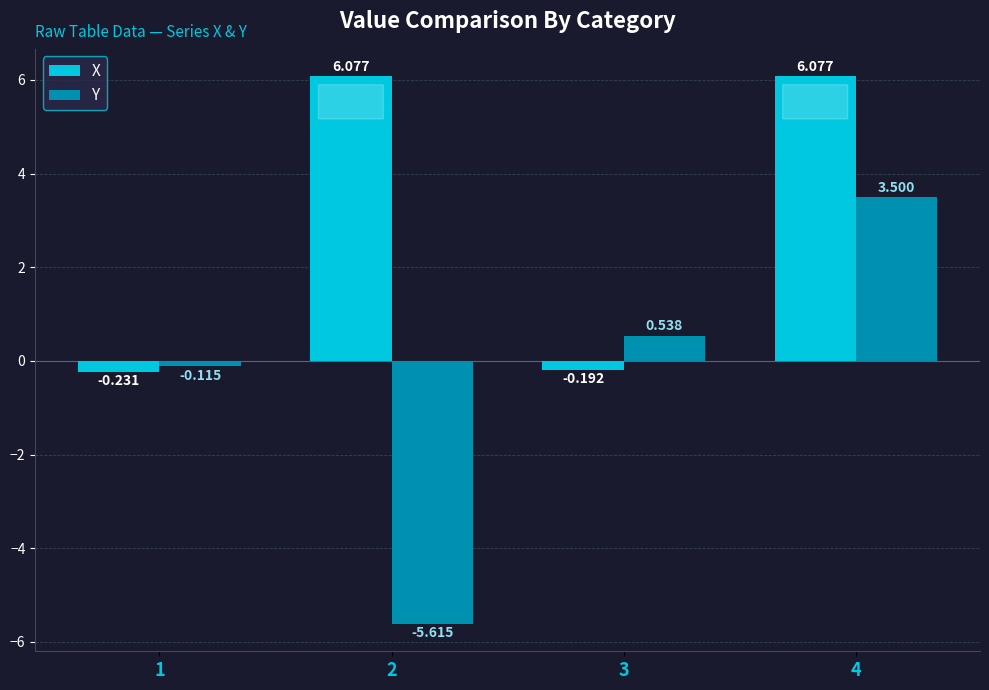

Is the value of Y at 2 greater than the value of X at 2?

No